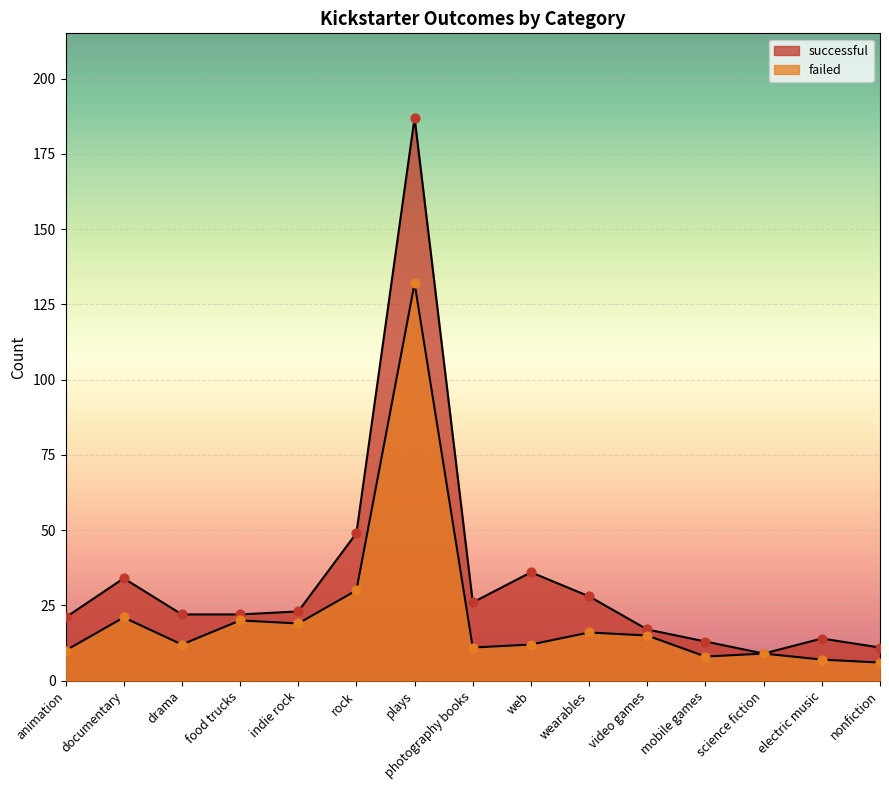

What is the total value across all series at drama?

34